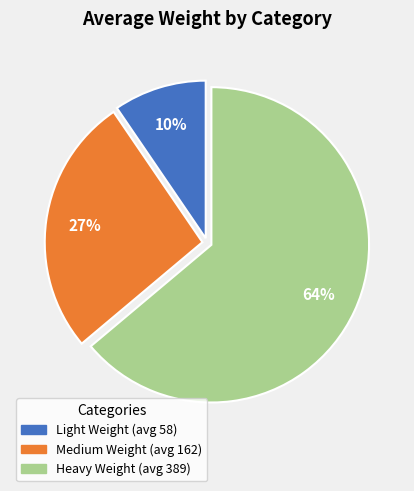

How many segments does this pie chart have?

3